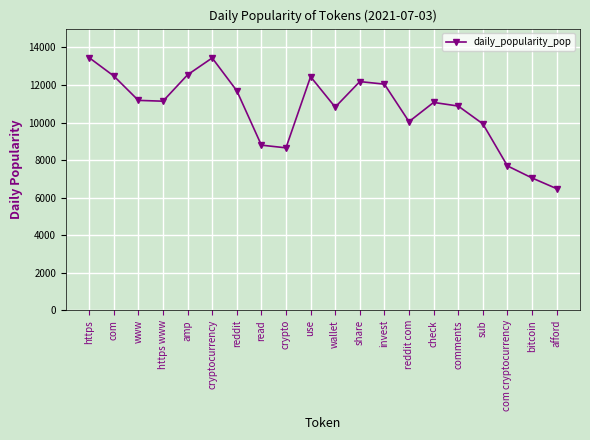

Which category has the lowest value across all series?

afford